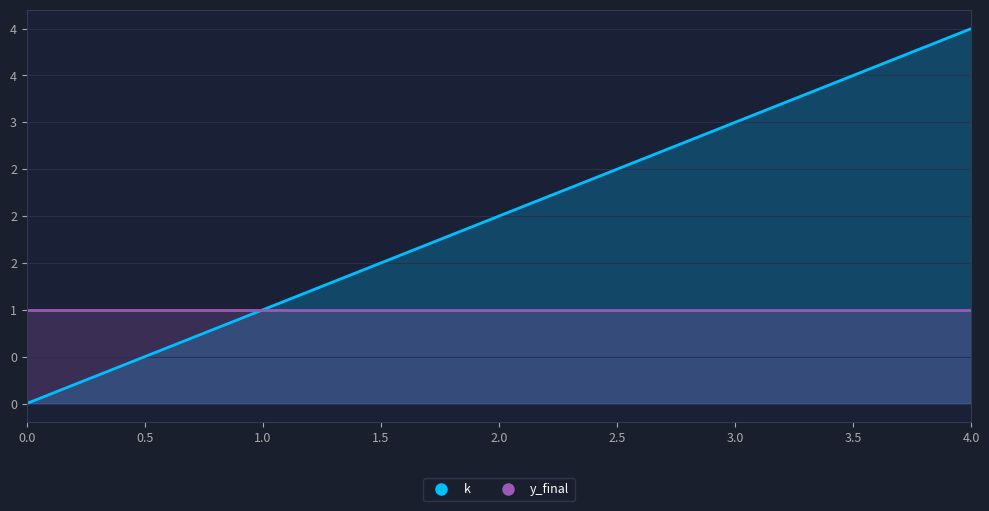

The value of y_final at 3.0 is 1. True or false?

True